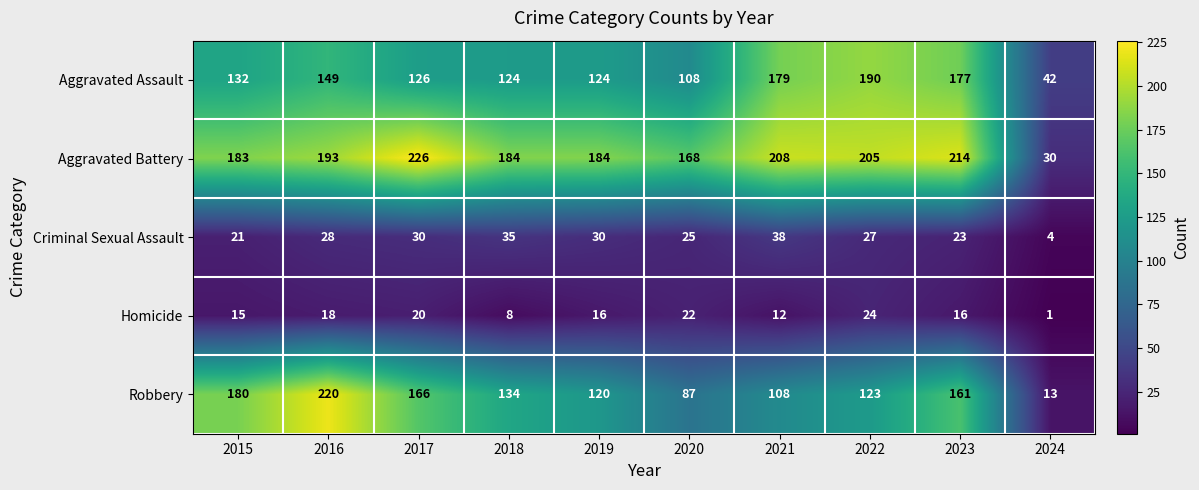

The value of Criminal Sexual Assault at 2023 is 31. True or false?

False